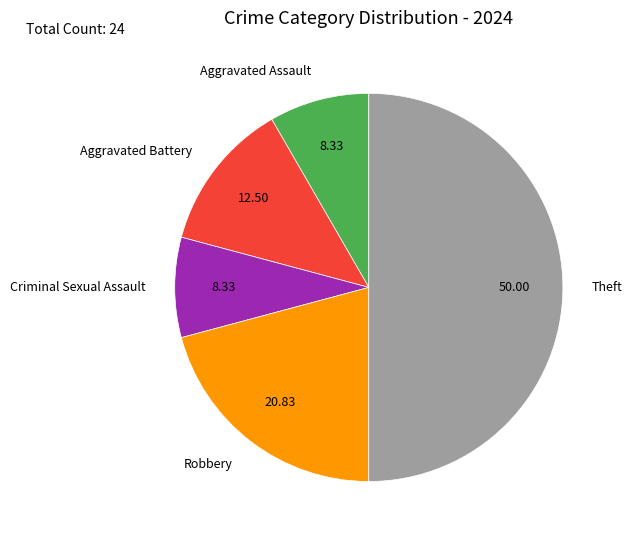

Which has a higher value, Aggravated Battery or Robbery?

Robbery